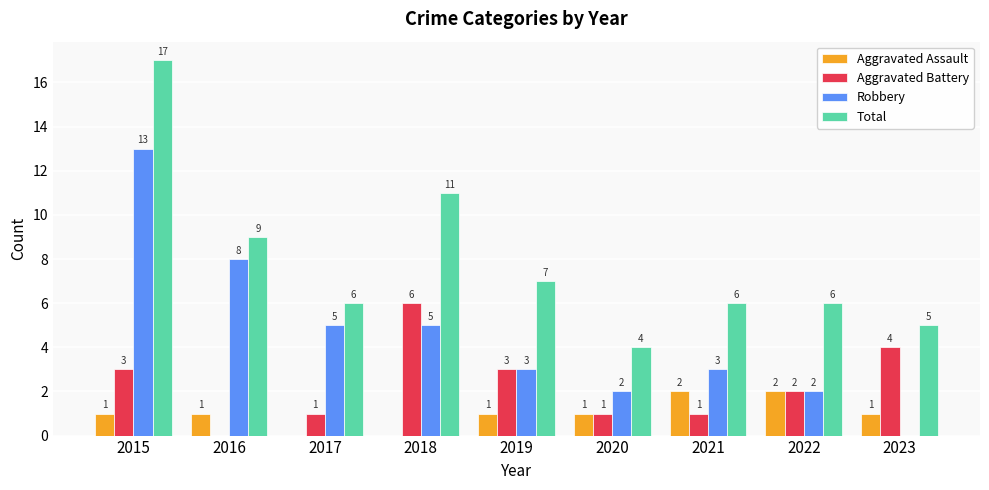

True or false: Robbery has a value of 13 at 2015.

True